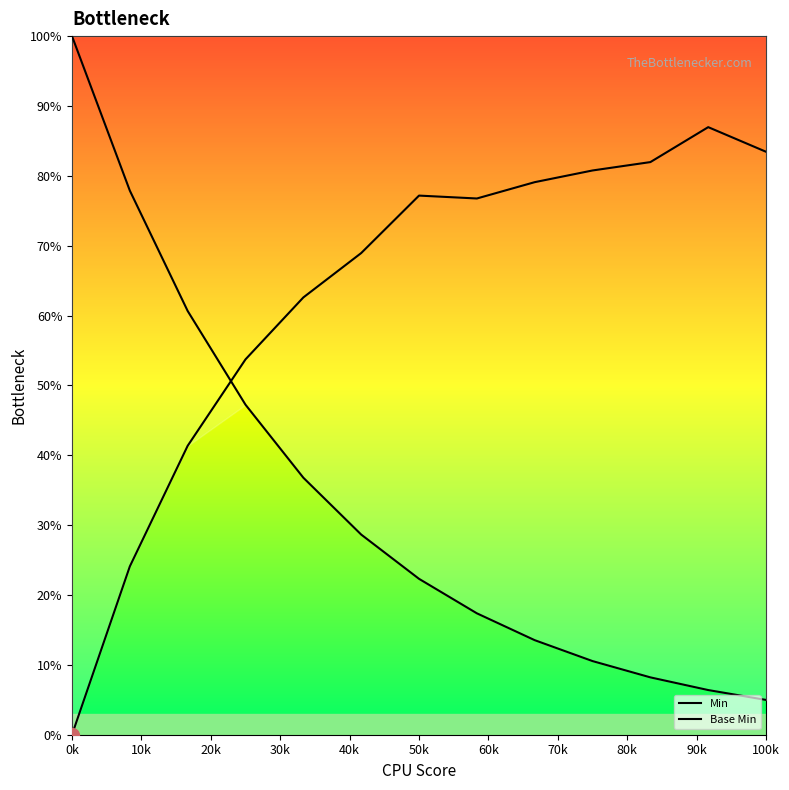

How many times do Min and Base Min cross each other?

1